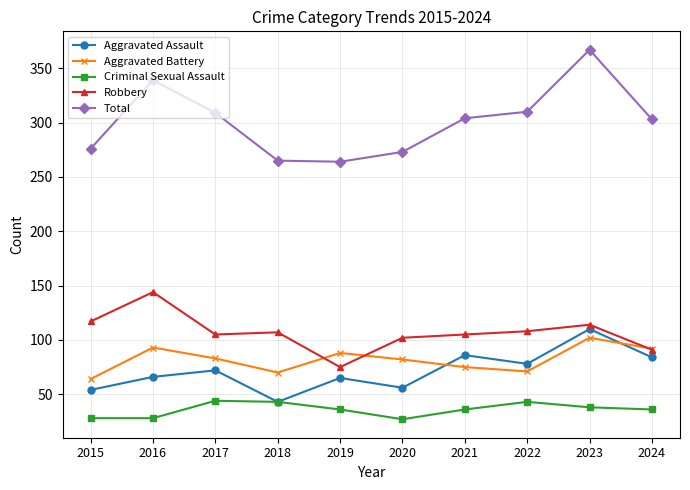

What is the average value of the Robbery series?

107